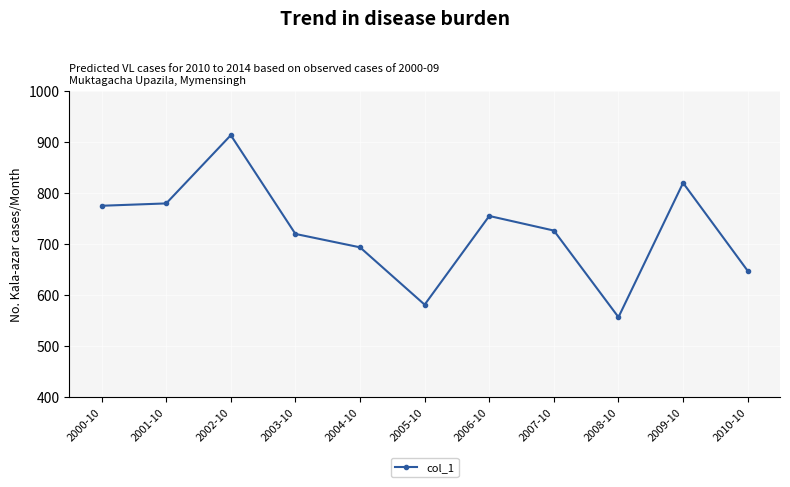

Which label corresponds to the largest value in the chart?

2002-10